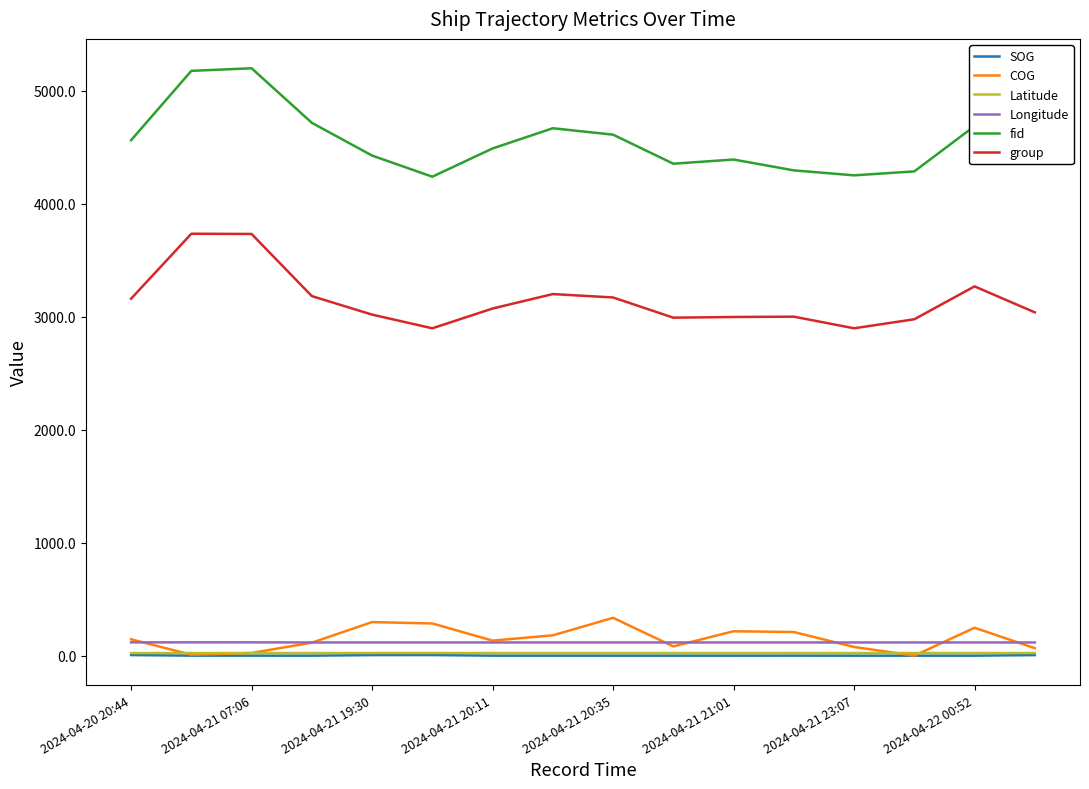

What is the lowest value of the group series?

2898.0